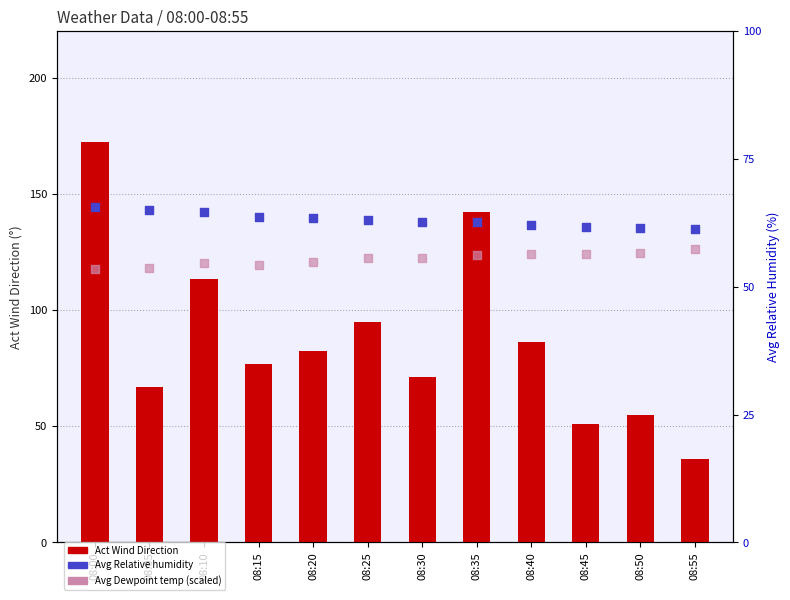

Is the value of Avg Relative humidity at 08:30 greater than the value of Act Wind Direction at 08:15?

No